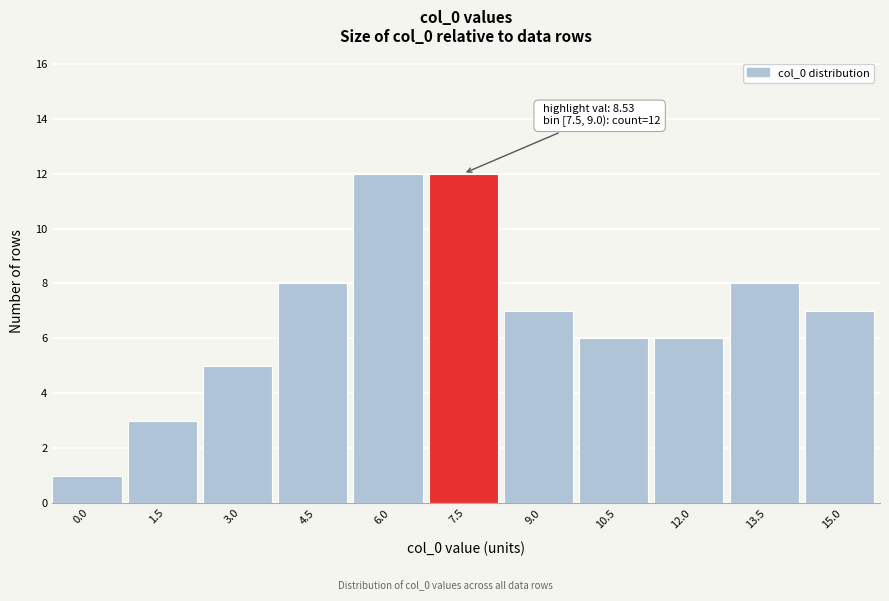

Reading left to right, transcribe all the data shown in this chart.

0.0=1	1.5=3	3.0=5	4.5=8	6.0=12	7.5=12	9.0=7	10.5=6	12.0=6	13.5=8	15.0=7